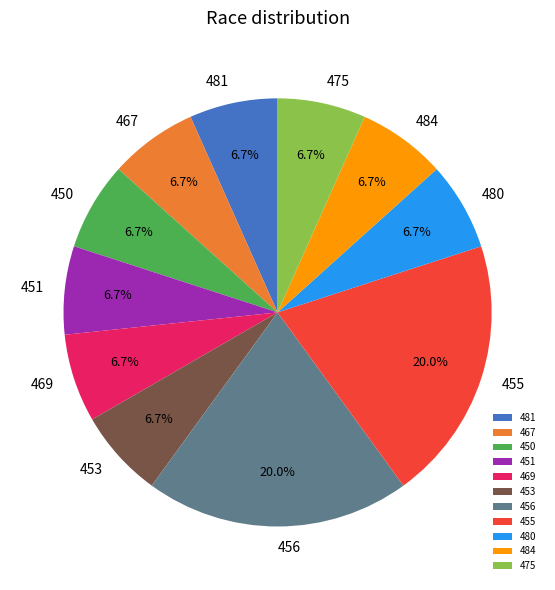

Do 467 and 455 together represent more than half of the pie?

No